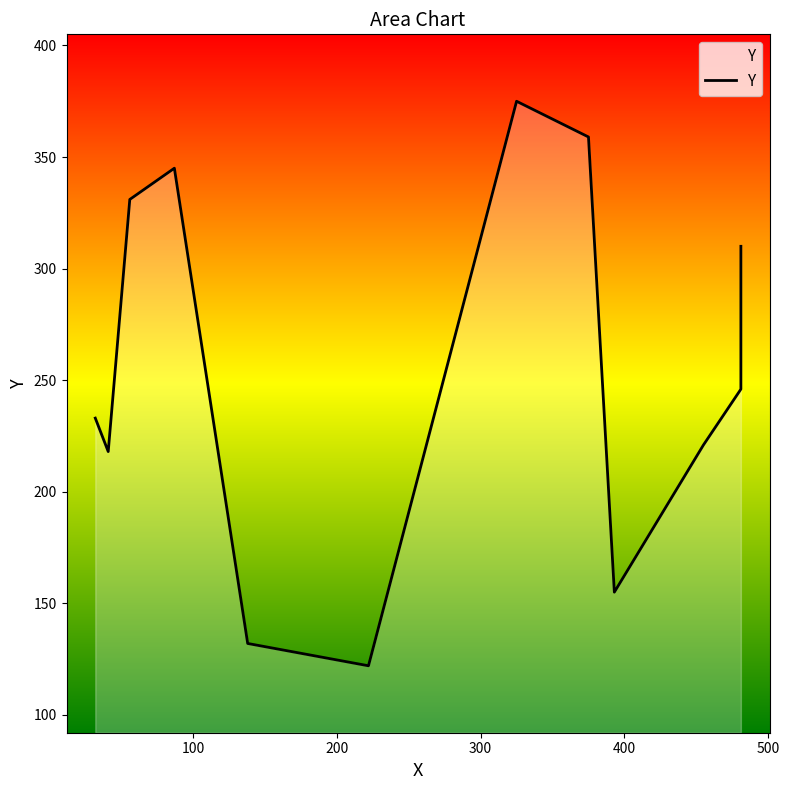

How many points are lower than both their immediate neighbors (excluding endpoints)?

3